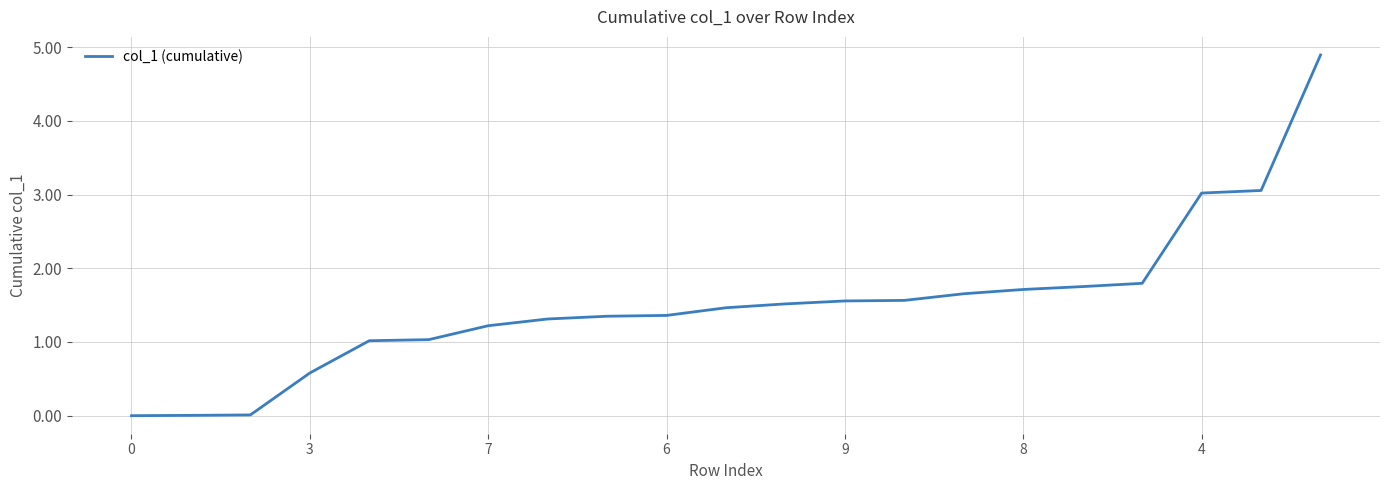

What is the difference between the maximum and minimum values?

4.9